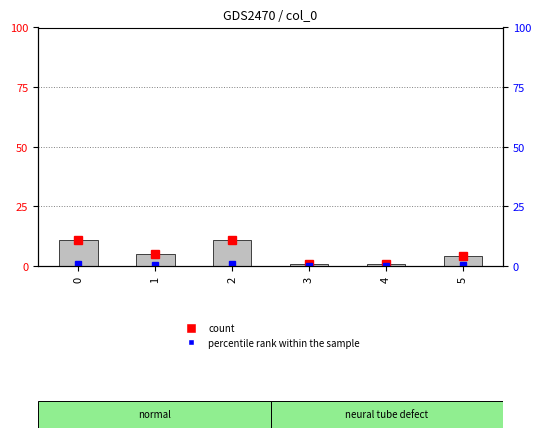

Reading left to right, list all the values displayed in this chart.

0=11	1=5	2=11	3=1	4=1	5=4